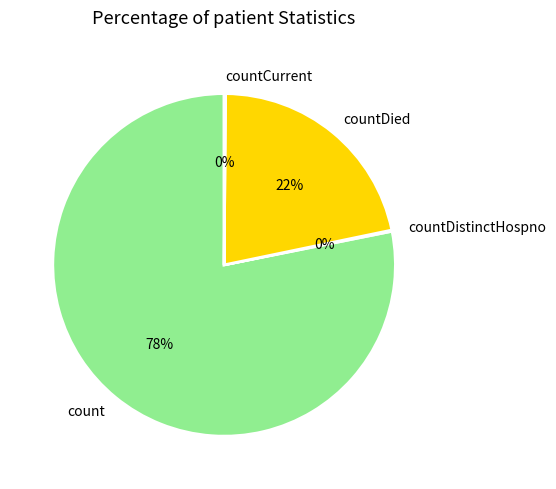

To the nearest percent, what is the difference between the largest and smallest slice percentages?

78%